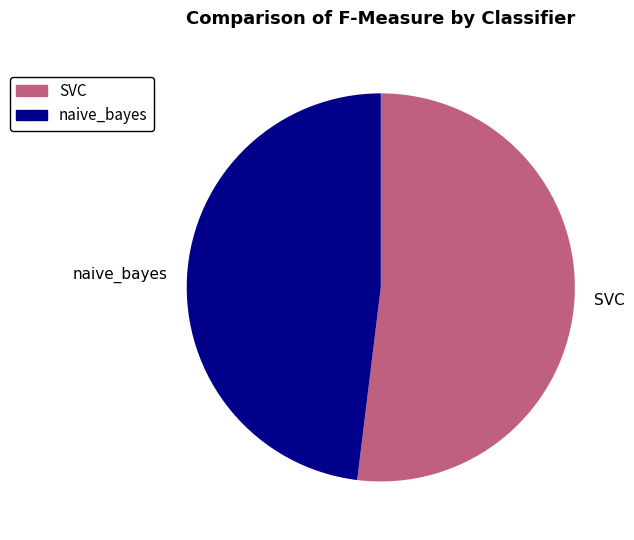

Does naive_bayes account for over 50% of the chart?

No